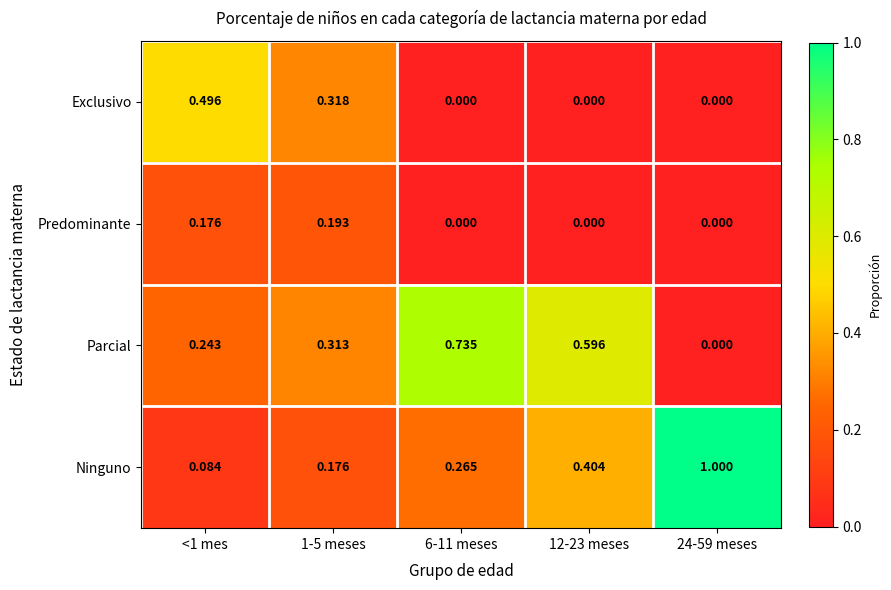

Between <1 mes and 6-11 meses, which series saw the biggest shift?

Exclusivo